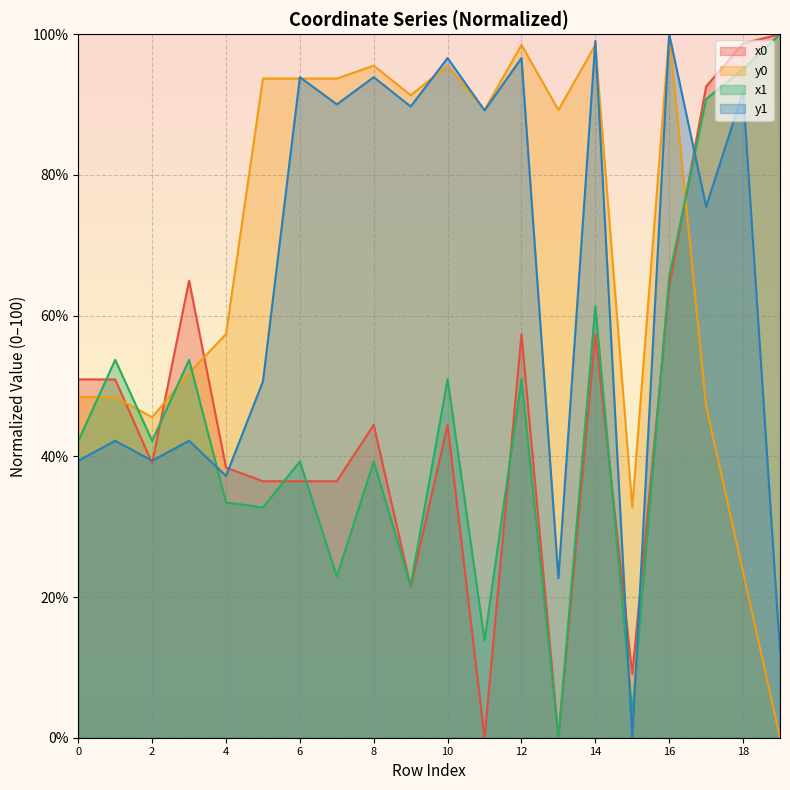

At how many categories does at least one series exceed 58?

15